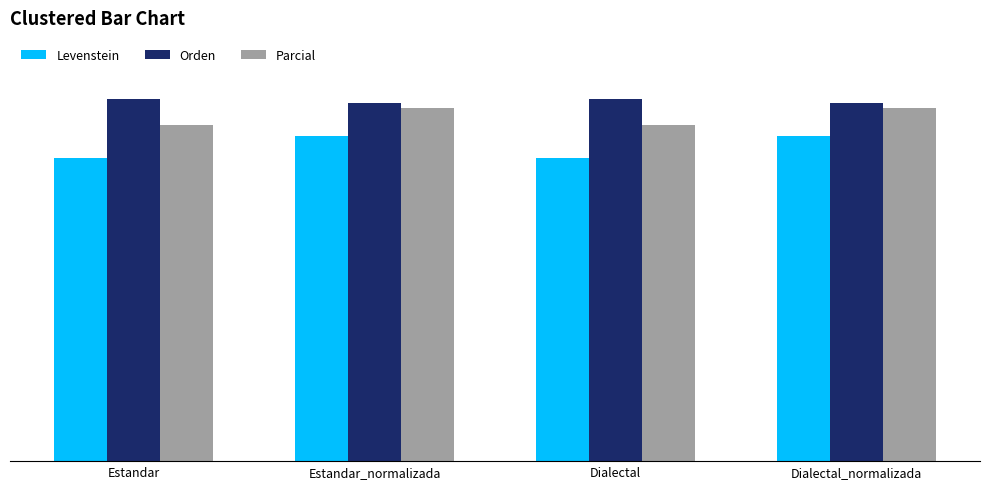

Count the Orden values in the range 84 to 85.

2